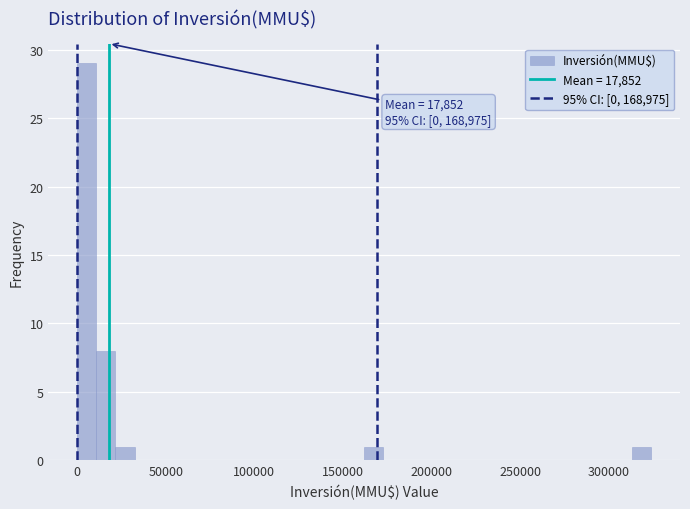

Read against the x-axis, roughly where is the centre of the tallest bar?

5000